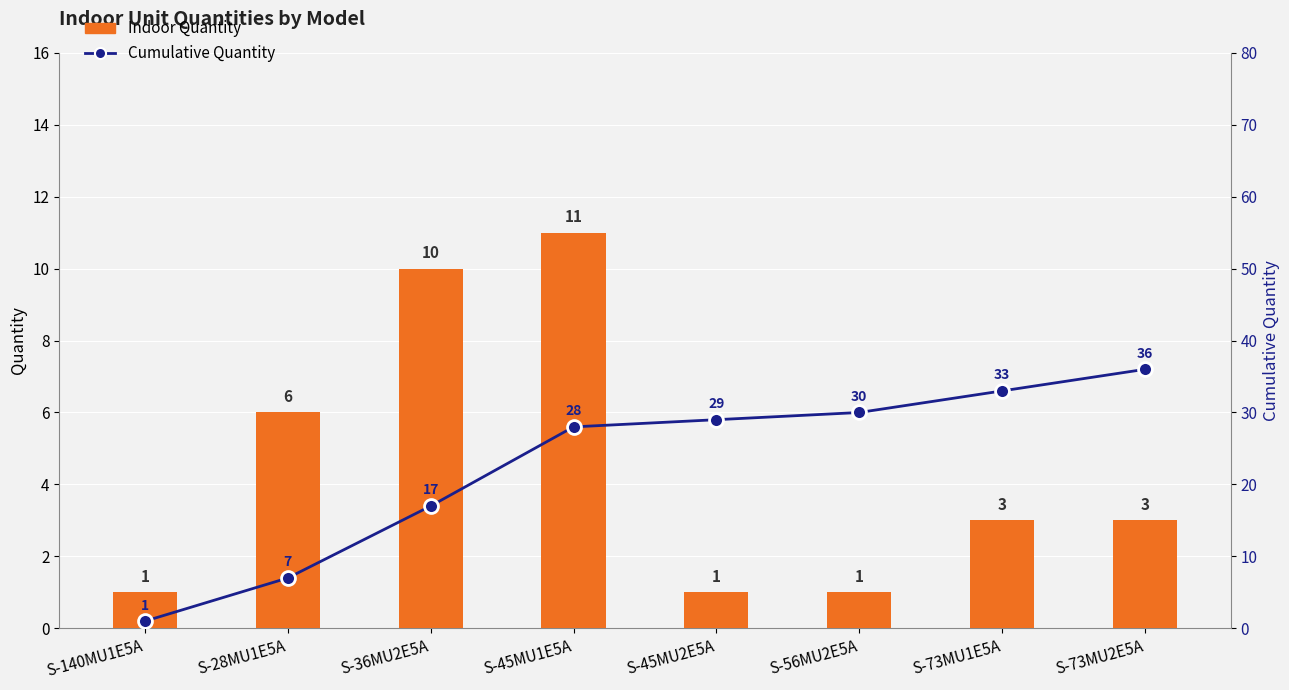

The value of Indoor Quantity at S-140MU1E5A is 1. True or false?

True